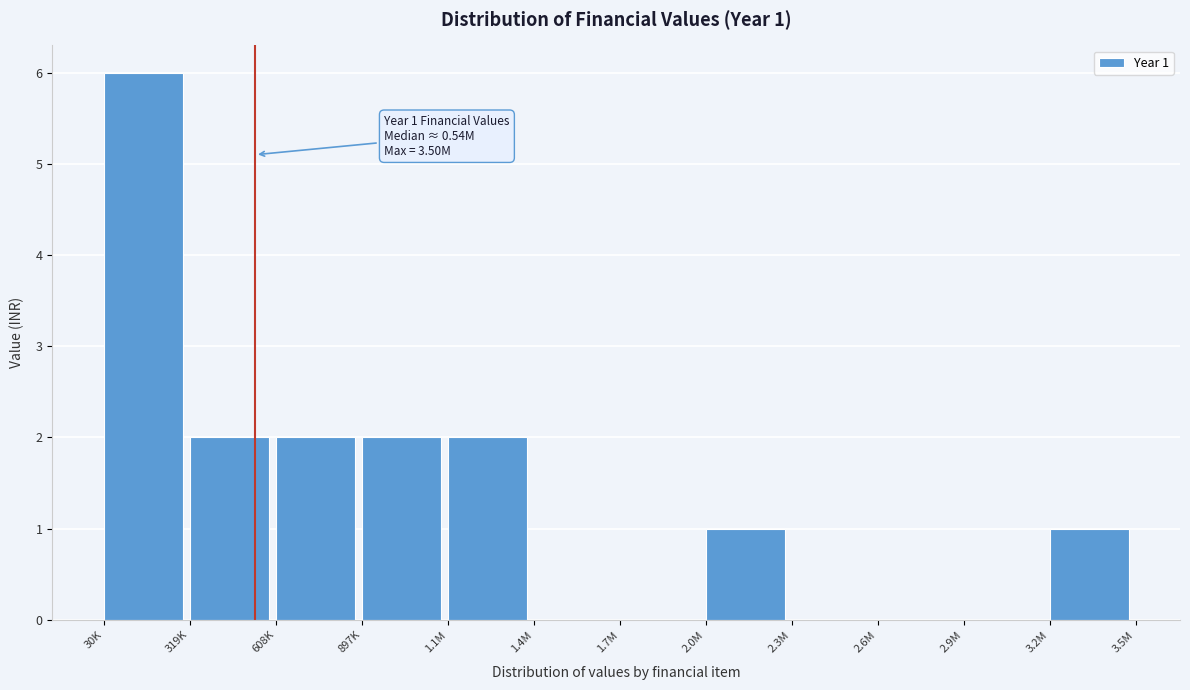

Reading left to right, extract all data points from this chart.

30K=6	319K=2	608K=2	897K=2	1.1M=2	1.4M=0	1.7M=0	2.0M=1	2.3M=0	2.6M=0	2.9M=0	3.2M=1